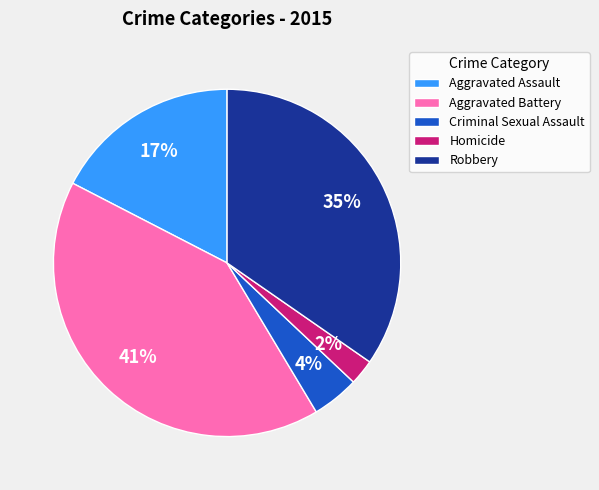

Rank the categories by value from lowest to highest.

Homicide, Criminal Sexual Assault, Aggravated Assault, Robbery, Aggravated Battery